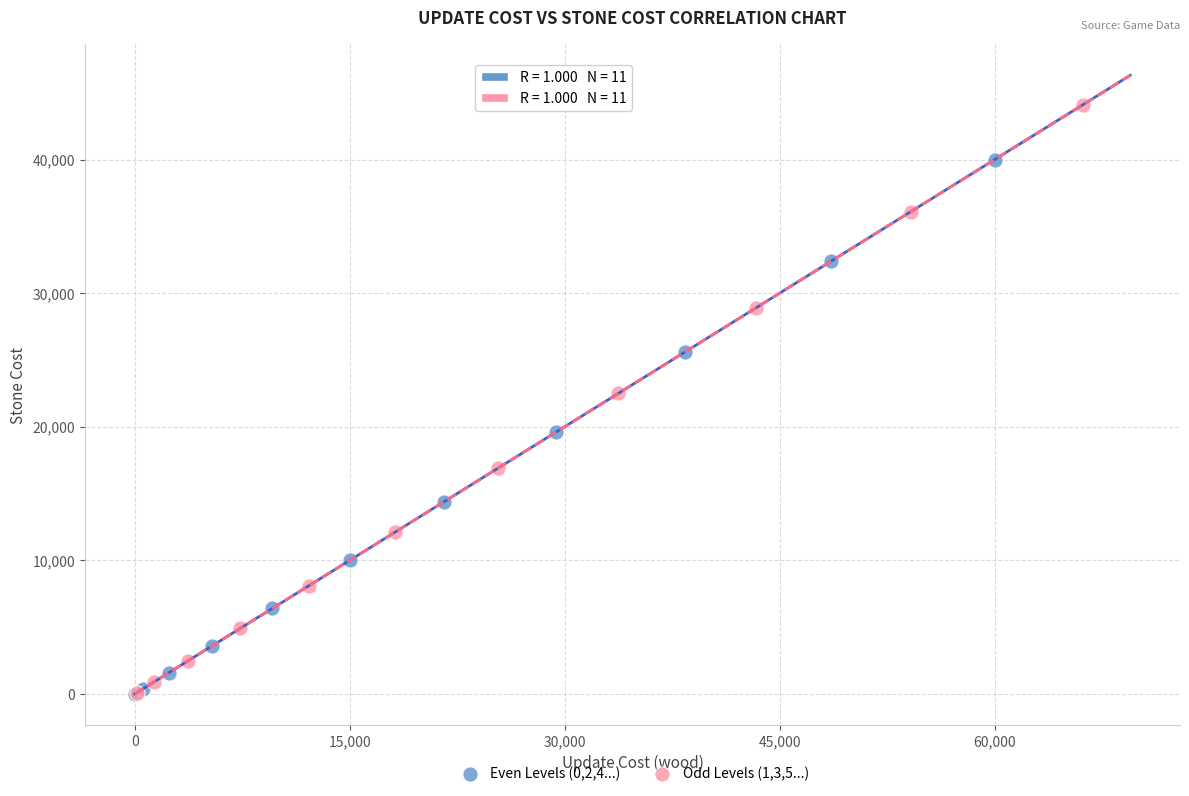

Which series has the widest spread of Y values?

Odd Levels (1,3,5...)